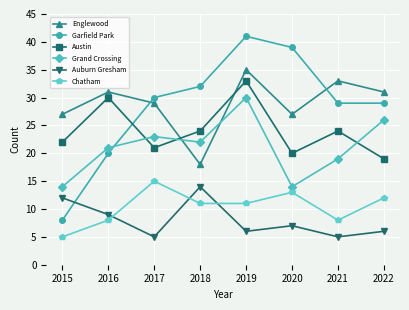

How many lines are shown in the chart?

6